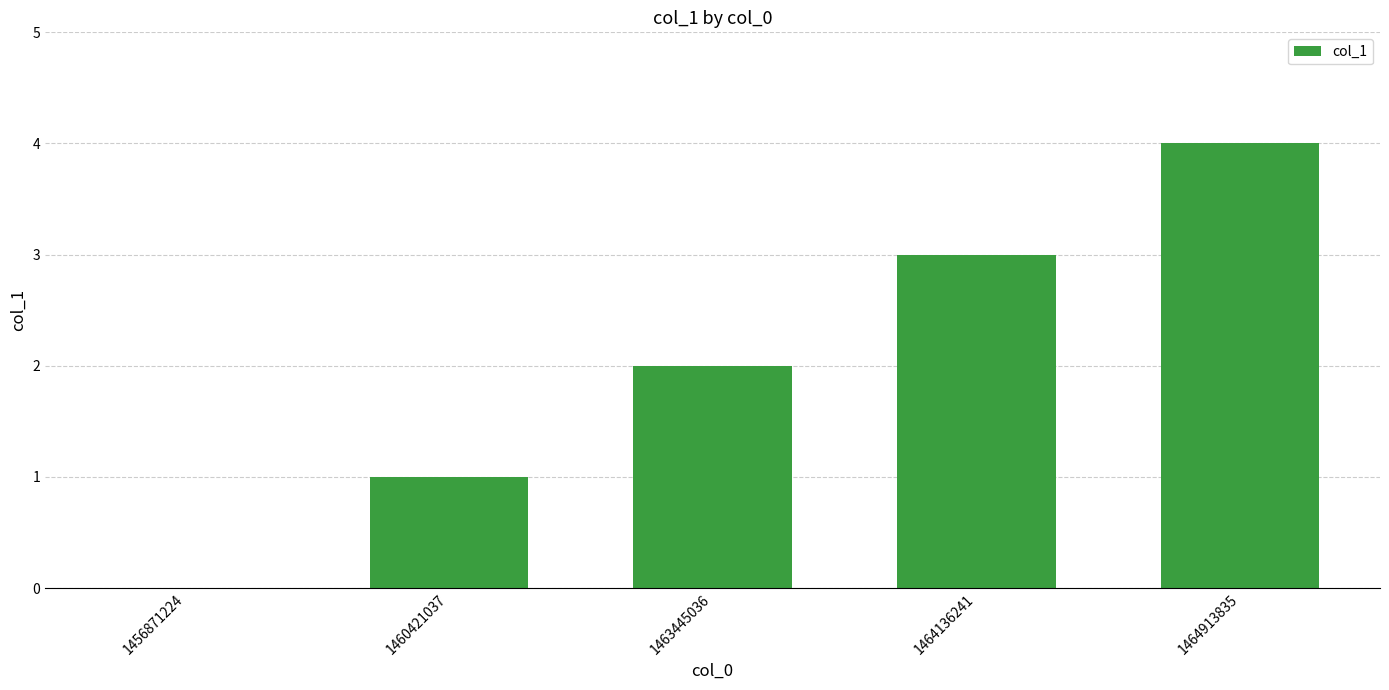

What is the approximate value at 1464913835?

4